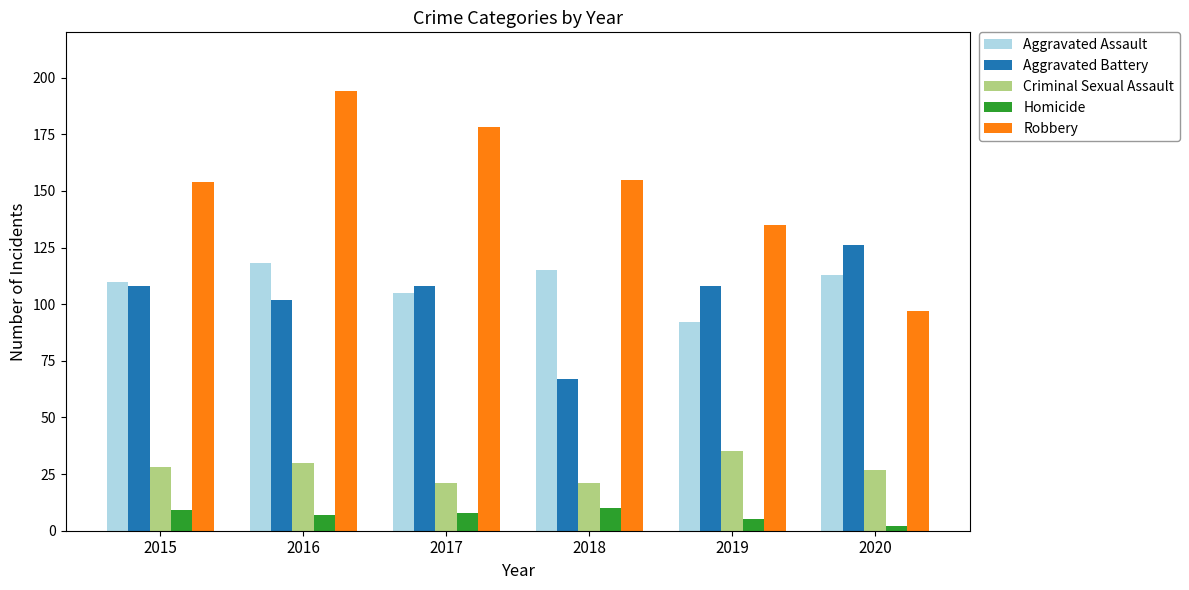

At which label does Aggravated Assault first exceed 113?

2016